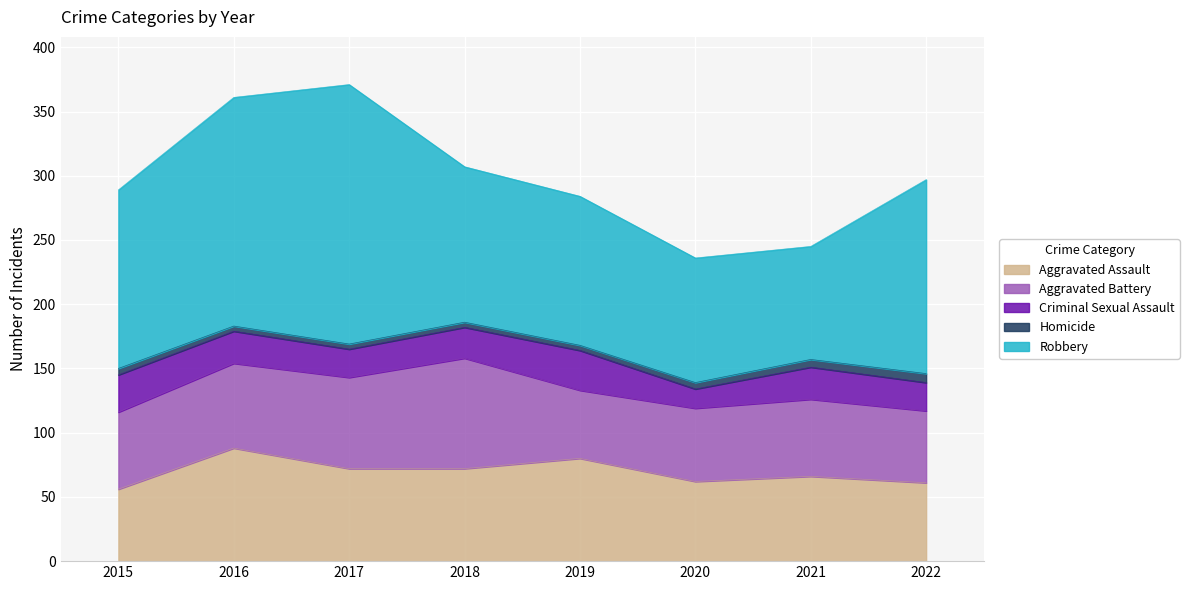

Which category has the highest value across all series?

2017